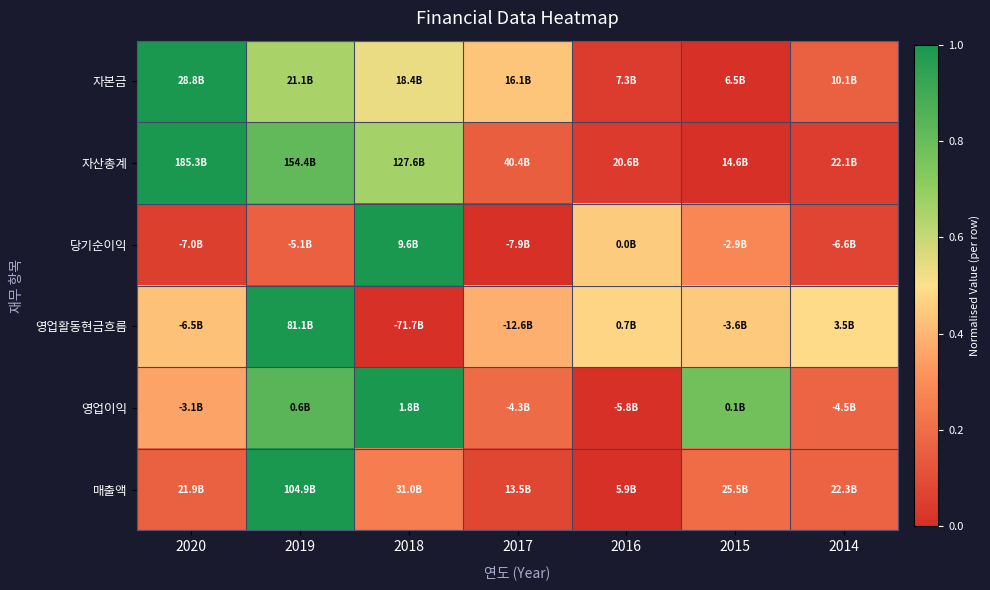

Between 2014 and 2020, which is larger?

2020